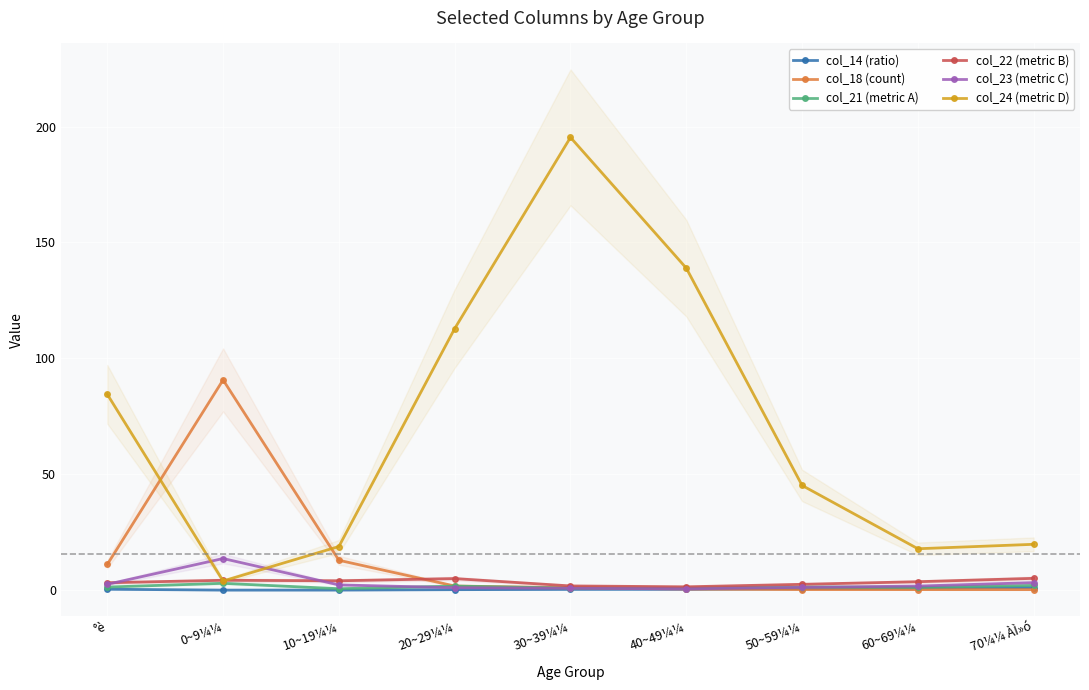

Where does the col_24 (metric D) series first go above 45?

°è